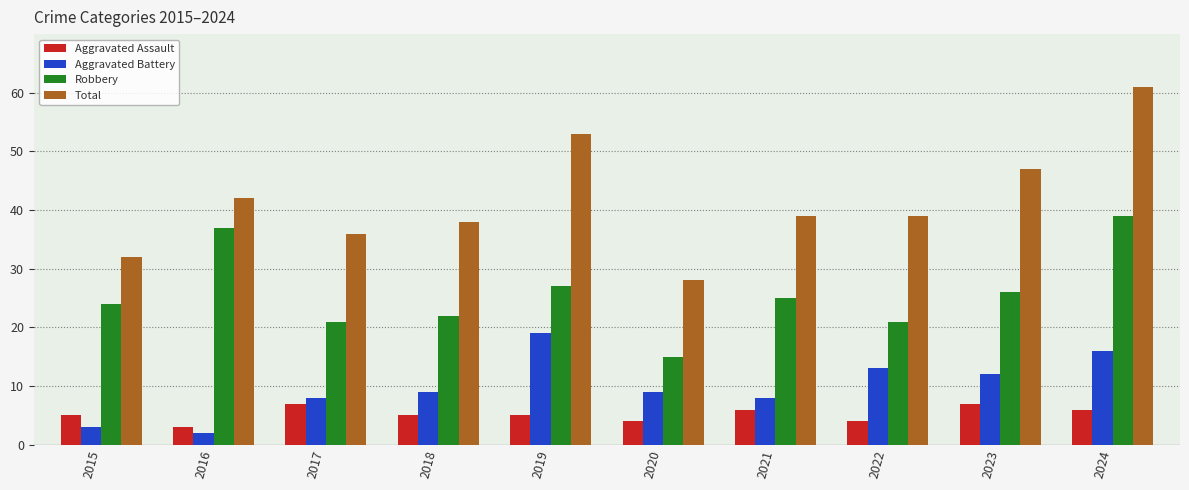

List the series in order of their peak value, lowest first.

Aggravated Assault, Aggravated Battery, Robbery, Total